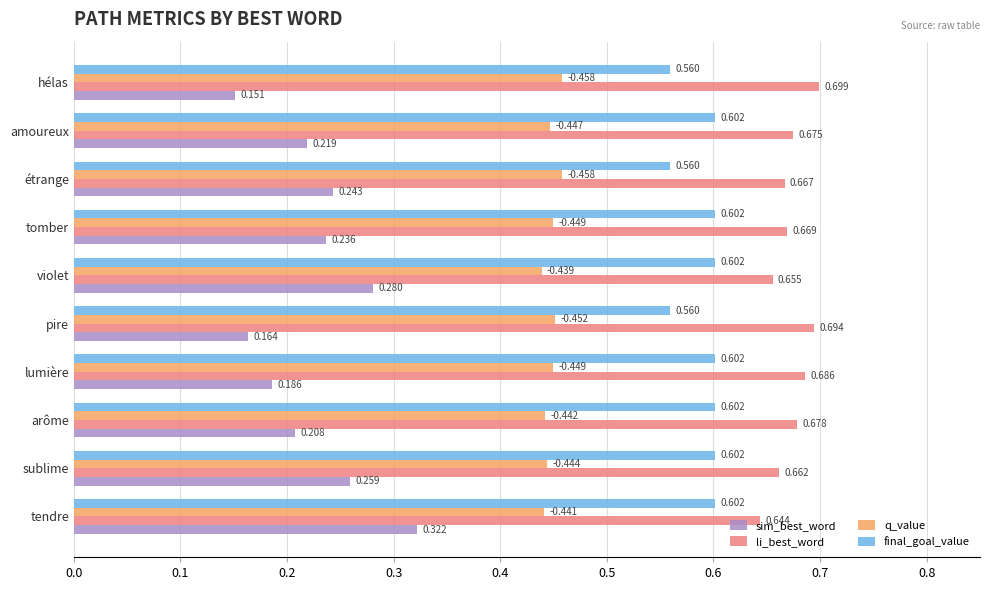

Which series has the largest total across all categories?

li_best_word